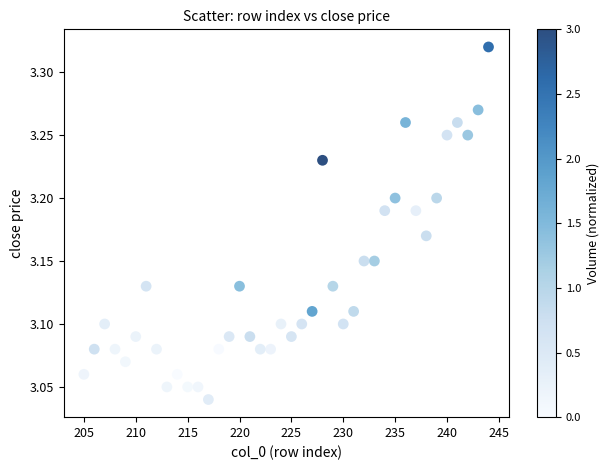

What is the range of X values (max minus min)?

39.0